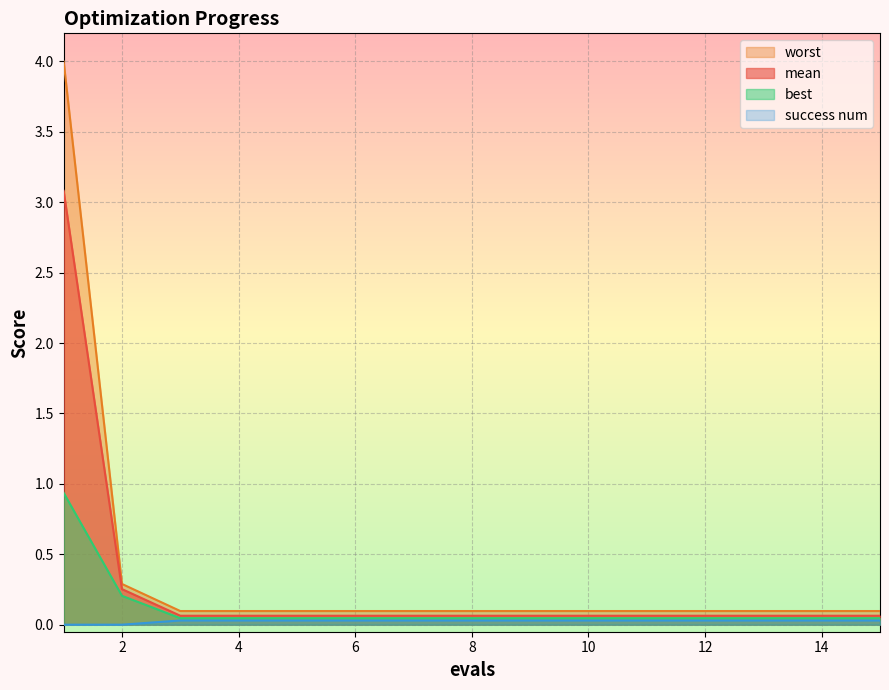

How many lines are shown in the chart?

4